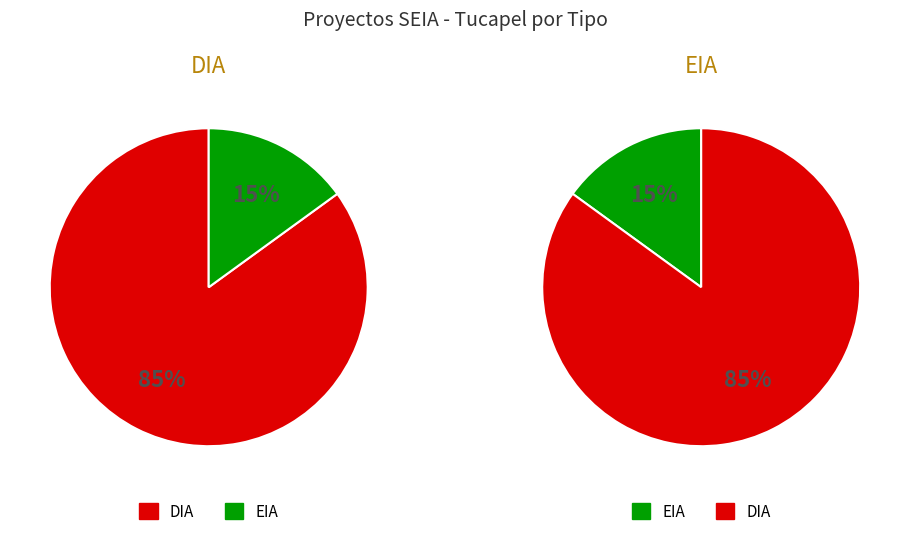

Count the number of slices in the pie.

2